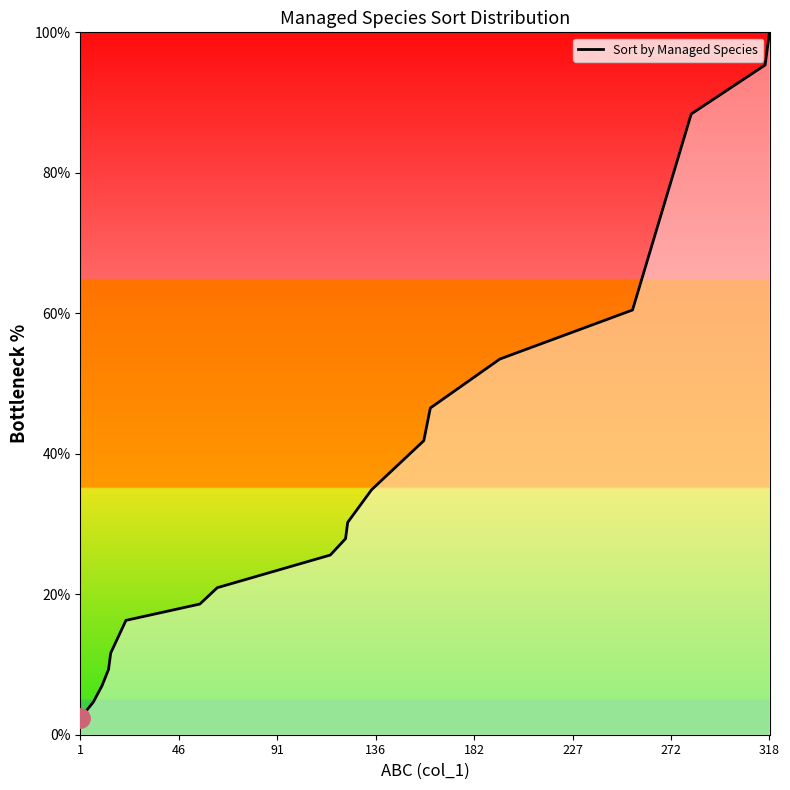

What is the maximum value shown in the chart?

100.0